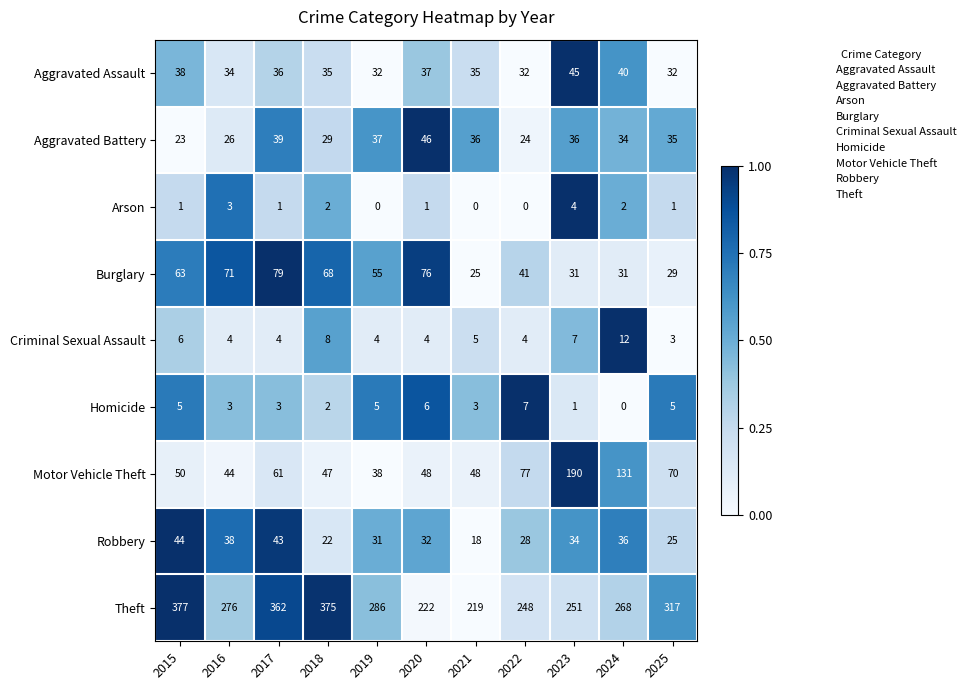

What is the maximum value shown in the chart?

377